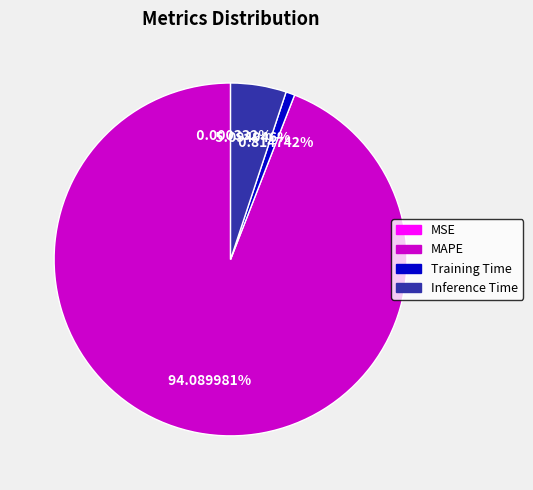

Does MAPE represent more than half of the total?

Yes